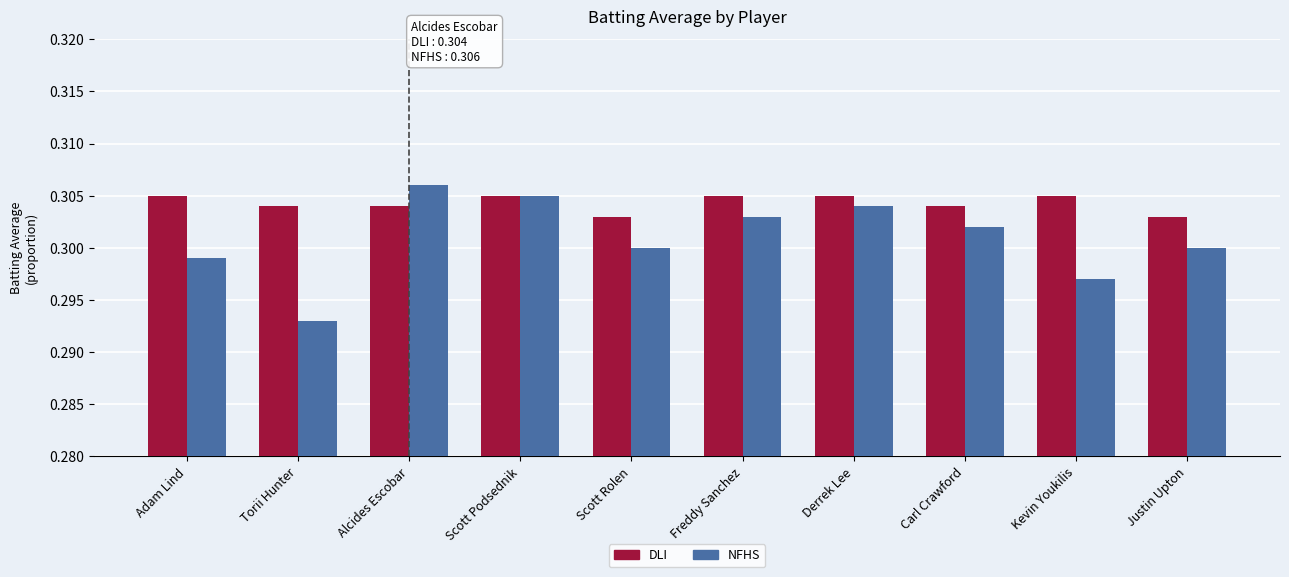

Is it true that NFHS equals 0.3 at Scott Rolen?

True